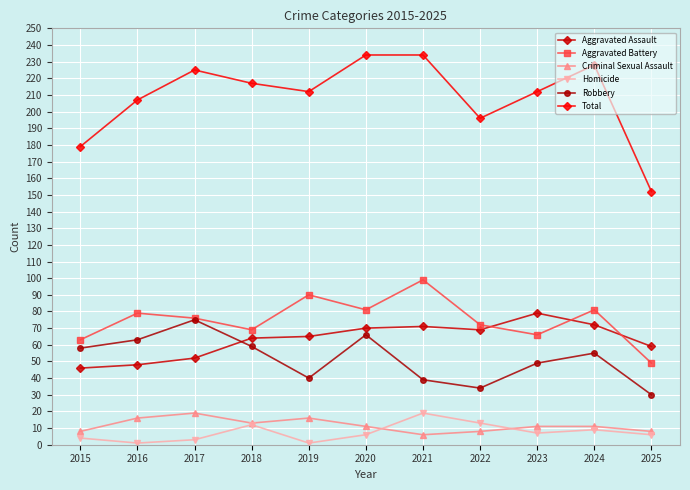

Reading left to right, transcribe all the data shown in this chart.

Aggravated Assault: 46	48	52	64	65	70	71	69	79	72	59
Aggravated Battery: 63	79	76	69	90	81	99	72	66	81	49
Criminal Sexual Assault: 8	16	19	13	16	11	6	8	11	11	8
Homicide: 4	1	3	12	1	6	19	13	7	9	6
Robbery: 58	63	75	59	40	66	39	34	49	55	30
Total: 179	207	225	217	212	234	234	196	212	228	152